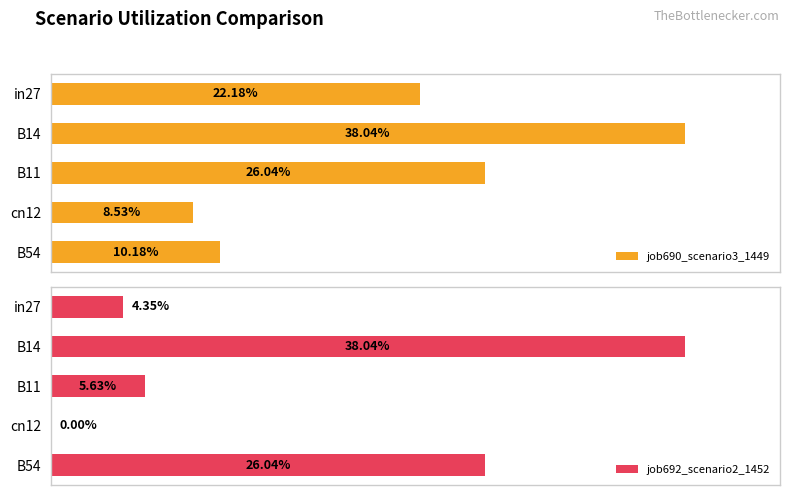

How many job692_scenario2_1452 values are between 0 and 1?

5